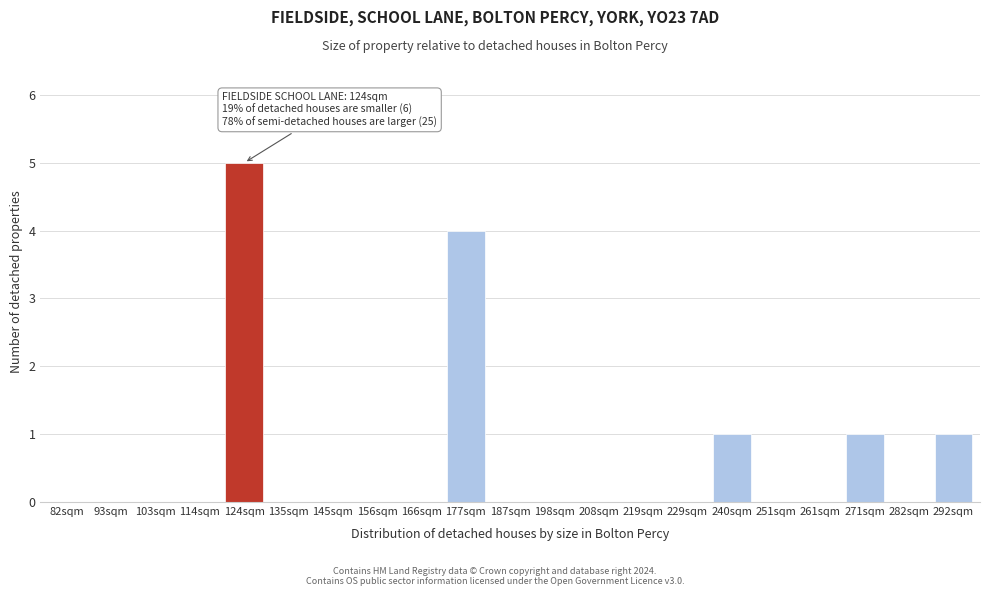

Reading left to right, what are all the values shown in this chart?

82sqm=0	93sqm=0	103sqm=0	114sqm=0	124sqm=5	135sqm=0	145sqm=0	156sqm=0	166sqm=0	177sqm=4	187sqm=0	198sqm=0	208sqm=0	219sqm=0	229sqm=0	240sqm=1	251sqm=0	261sqm=0	271sqm=1	282sqm=0	292sqm=1